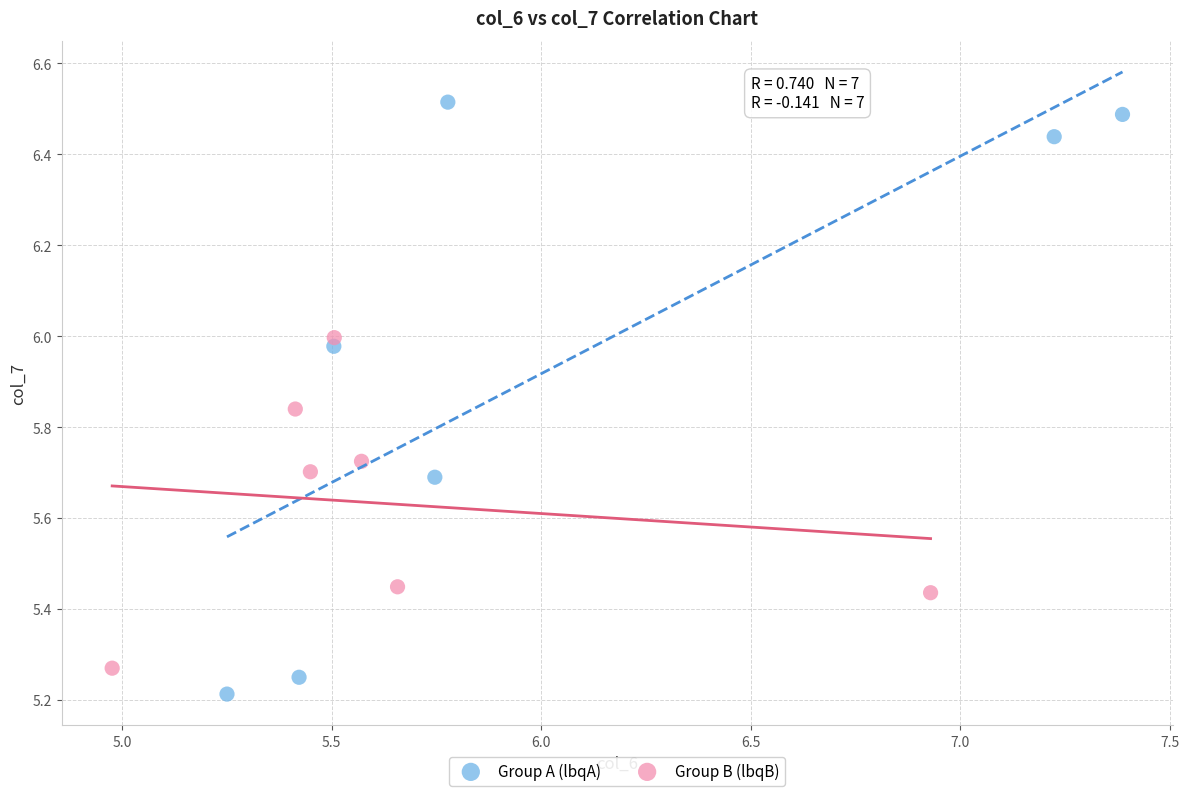

Which series has the widest spread of Y values?

Group A (lbqA)